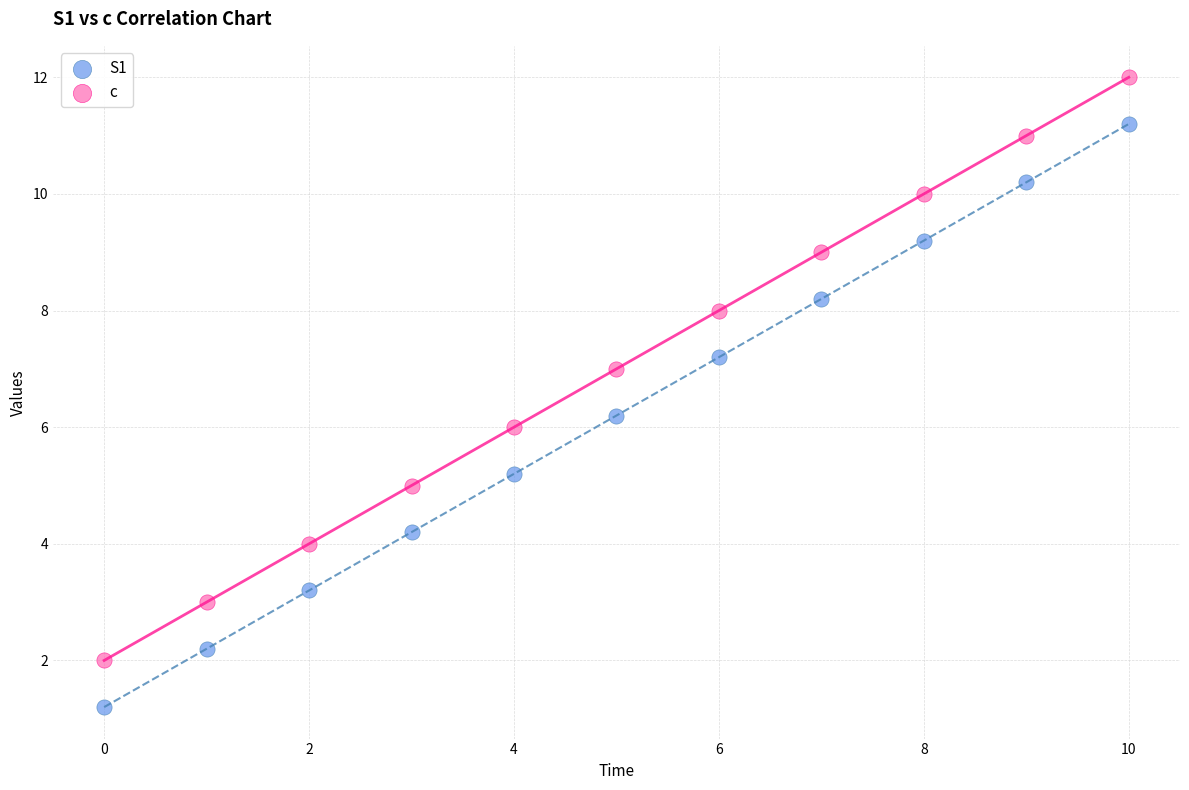

Which series reaches the maximum Y coordinate?

c